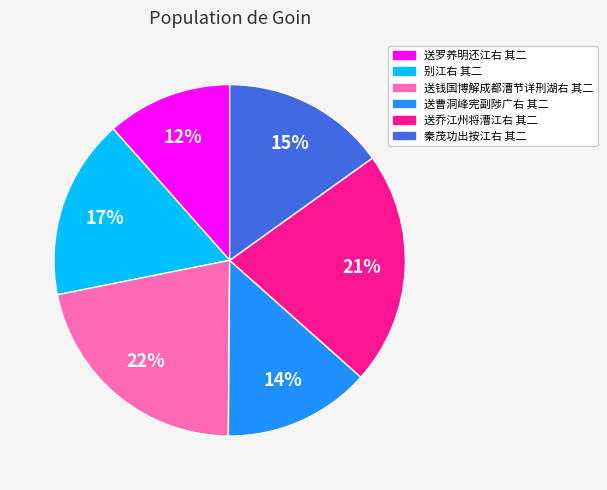

To the nearest percent, what is the difference between the 送钱国博解成都漕节详刑湖右 其二 and 送曹洞峰宪副陟广右 其二 slice percentages?

8%